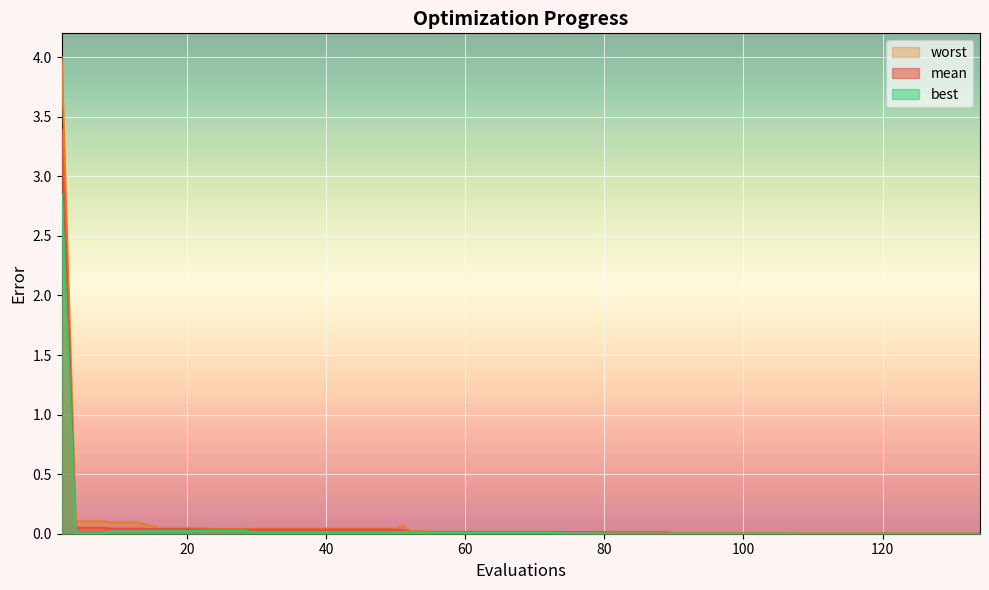

Reading right to left, extract all data points from this chart.

mean: 0.0	0.0	0.0	0.0	0.0	0.0	0.0	0.0	0.0	0.0	0.0	0.0	0.0	0.0	0.0	0.0	0.0	0.0	0.0	0.0	0.0	0.0	0.0	0.0	0.0	0.0	0.0	0.0	0.0	0.0	0.0	0.0	0.0	0.0	0.0	0.0	0.0	0.1	0.1	3.4
best: 0.0	0.0	0.0	0.0	0.0	0.0	0.0	0.0	0.0	0.0	0.0	0.0	0.0	0.0	0.0	0.0	0.0	0.0	0.0	0.0	0.0	0.0	0.0	0.0	0.0	0.0	0.0	0.0	0.0	0.0	0.0	0.0	0.0	0.0	0.0	0.0	0.0	0.0	0.0	2.9
worst: 0.0	0.0	0.0	0.0	0.0	0.0	0.0	0.0	0.0	0.0	0.0	0.0	0.0	0.0	0.0	0.0	0.0	0.0	0.0	0.0	0.0	0.0	0.0	0.0	0.1	0.0	0.0	0.0	0.0	0.0	0.0	0.0	0.0	0.0	0.0	0.1	0.1	0.1	0.1	4.0